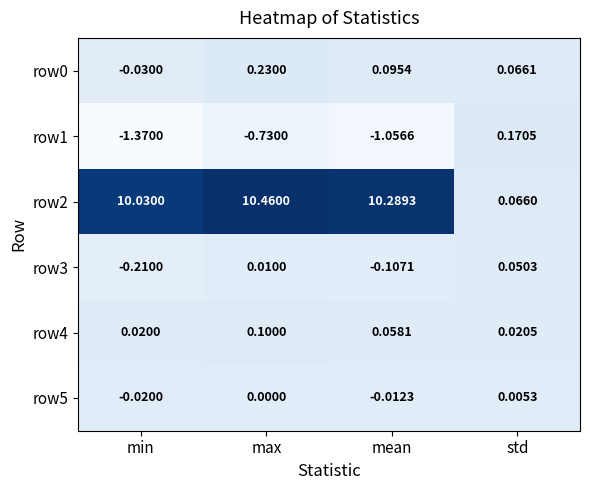

At which category does the chart reach its peak across all series?

max